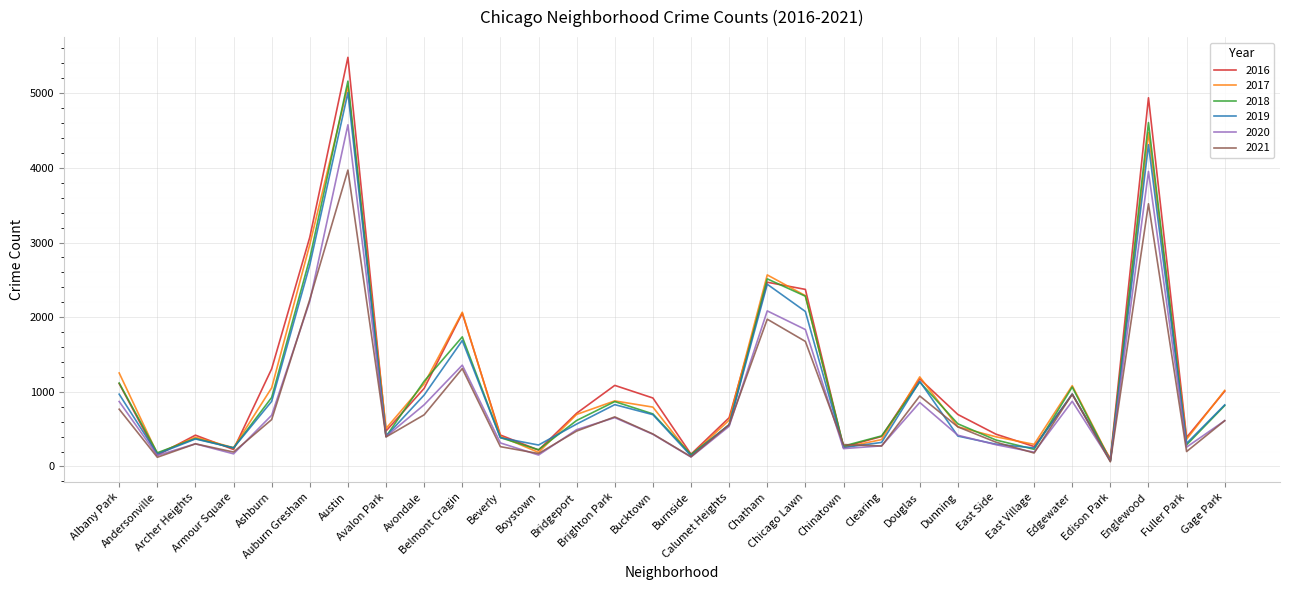

Reading left to right, transcribe all the data shown in this chart.

2017: Albany Park=1252	Andersonville=171	Archer Heights=391	Armour Square=251	Ashburn=1053	Auburn Gresham=2973	Austin=5095	Avalon Park=509	Avondale=1107	Belmont Cragin=2066	Beverly=404	Boystown=188	Bridgeport=697	Brighton Park=878	Bucktown=795	Burnside=145	Calumet Heights=620	Chatham=2566	Chicago Lawn=2288	Chinatown=253	Clearing=360	Douglas=1200	Dunning=531	East Side=397	East Village=296	Edgewater=1082	Edison Park=87	Englewood=4472	Fuller Park=365	Gage Park=1019
2019: Albany Park=968	Andersonville=166	Archer Heights=368	Armour Square=249	Ashburn=872	Auburn Gresham=2700	Austin=5008	Avalon Park=405	Avondale=957	Belmont Cragin=1687	Beverly=385	Boystown=287	Bridgeport=568	Brighton Park=828	Bucktown=694	Burnside=142	Calumet Heights=561	Chatham=2441	Chicago Lawn=2076	Chinatown=253	Clearing=322	Douglas=1140	Dunning=407	East Side=298	East Village=248	Edgewater=972	Edison Park=76	Englewood=4310	Fuller Park=309	Gage Park=825
2021: Albany Park=767	Andersonville=123	Archer Heights=303	Armour Square=193	Ashburn=628	Auburn Gresham=2237	Austin=3971	Avalon Park=395	Avondale=692	Belmont Cragin=1311	Beverly=265	Boystown=173	Bridgeport=474	Brighton Park=664	Bucktown=435	Burnside=130	Calumet Heights=559	Chatham=1973	Chicago Lawn=1675	Chinatown=293	Clearing=274	Douglas=944	Dunning=530	East Side=325	East Village=180	Edgewater=969	Edison Park=62	Englewood=3519	Fuller Park=200	Gage Park=613
2020: Albany Park=870	Andersonville=147	Archer Heights=303	Armour Square=169	Ashburn=686	Auburn Gresham=2213	Austin=4577	Avalon Park=400	Avondale=826	Belmont Cragin=1357	Beverly=315	Boystown=153	Bridgeport=493	Brighton Park=654	Bucktown=431	Burnside=126	Calumet Heights=538	Chatham=2084	Chicago Lawn=1834	Chinatown=239	Clearing=276	Douglas=857	Dunning=418	East Side=291	East Village=191	Edgewater=873	Edison Park=75	Englewood=3952	Fuller Park=259	Gage Park=613
2018: Albany Park=1117	Andersonville=183	Archer Heights=374	Armour Square=248	Ashburn=924	Auburn Gresham=2787	Austin=5162	Avalon Park=401	Avondale=1142	Belmont Cragin=1736	Beverly=386	Boystown=224	Bridgeport=616	Brighton Park=869	Bucktown=704	Burnside=160	Calumet Heights=554	Chatham=2513	Chicago Lawn=2281	Chinatown=273	Clearing=409	Douglas=1131	Dunning=571	East Side=354	East Village=230	Edgewater=1064	Edison Park=75	Englewood=4607	Fuller Park=289	Gage Park=816
2016: Albany Park=1110	Andersonville=151	Archer Heights=419	Armour Square=227	Ashburn=1308	Auburn Gresham=3071	Austin=5481	Avalon Park=475	Avondale=1046	Belmont Cragin=2053	Beverly=421	Boystown=219	Bridgeport=713	Brighton Park=1086	Bucktown=917	Burnside=164	Calumet Heights=653	Chatham=2468	Chicago Lawn=2372	Chinatown=262	Clearing=401	Douglas=1173	Dunning=696	East Side=432	East Village=267	Edgewater=965	Edison Park=103	Englewood=4939	Fuller Park=389	Gage Park=1008